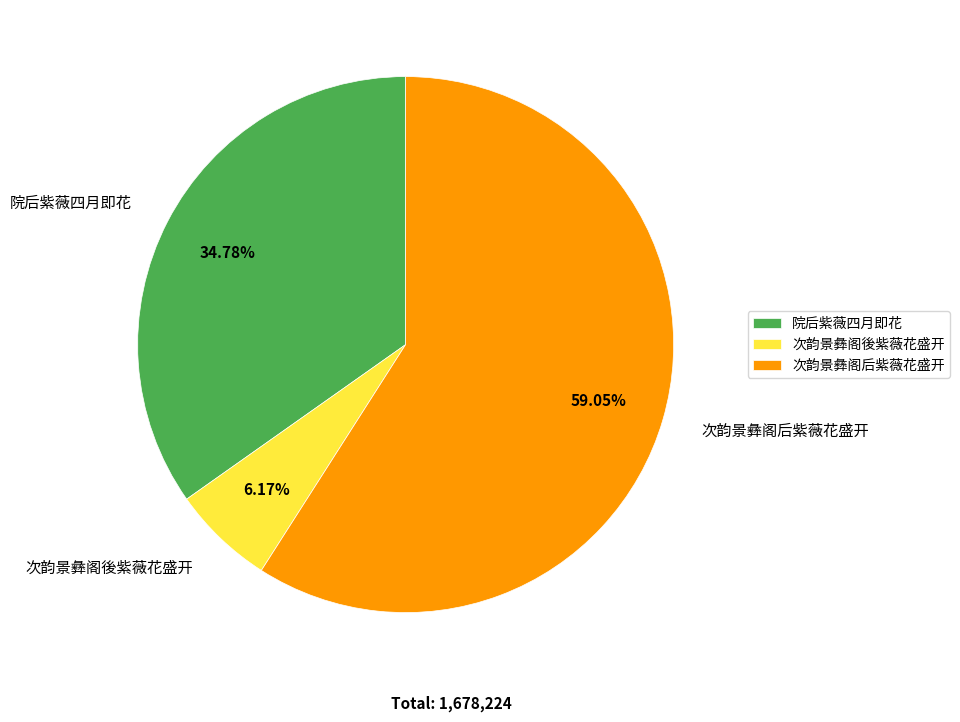

What is the ratio of the value at 院后紫薇四月即花 to the value at 次韵景彝阁后紫薇花盛开?

0.6